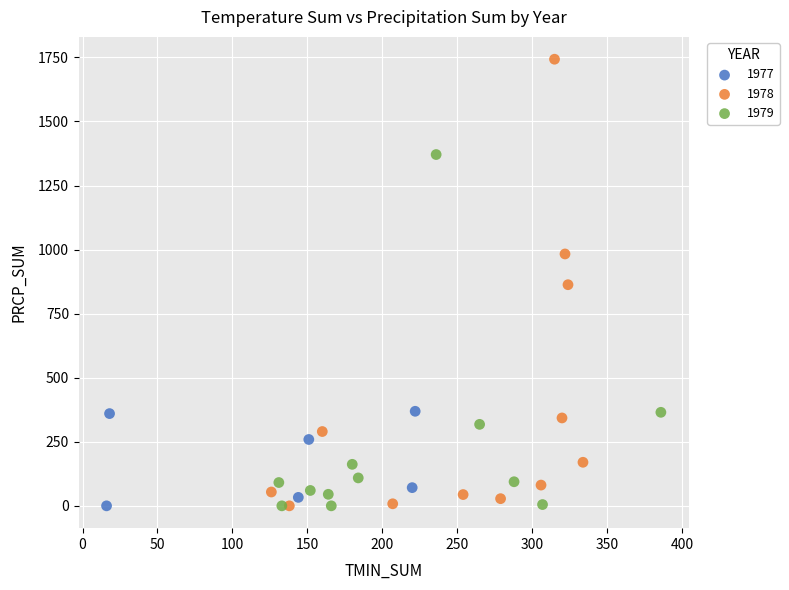

Which series has the largest Y range (max minus min)?

1978